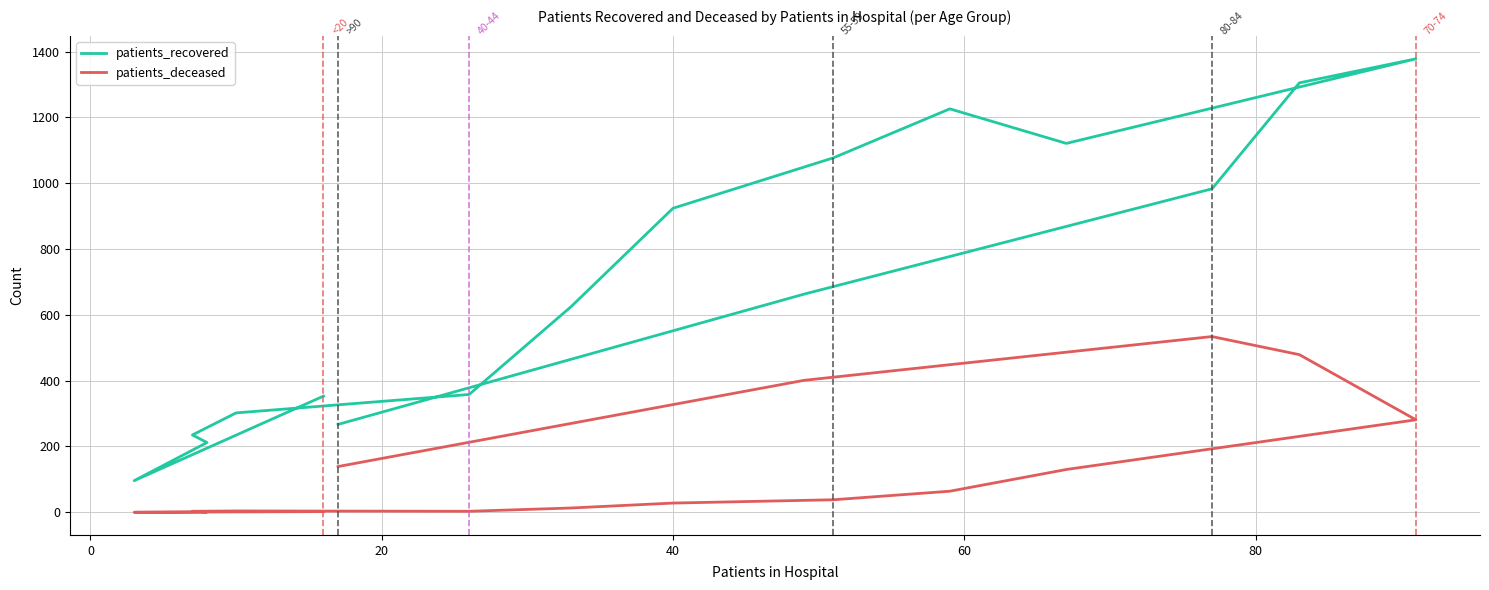

Reading left to right, list all the values displayed in this chart.

patients_recovered: 353	96	212	235	302	358	625	924	1077	1226	1121	1378	1305	983	663	267
patients_deceased: 2	0	1	3	4	3	13	28	38	64	130	281	479	534	401	139